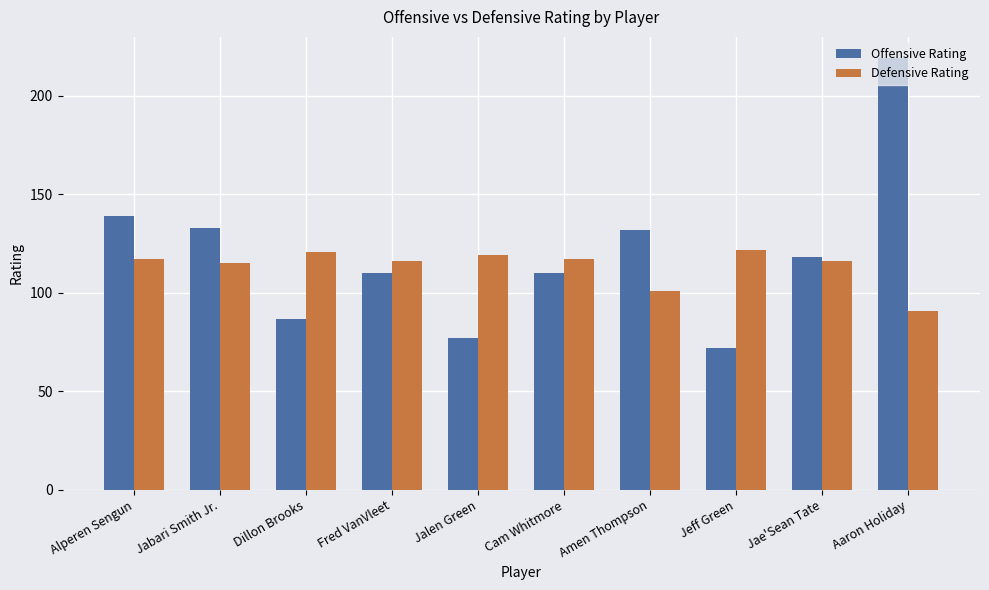

Is the value of Offensive Rating at Aaron Holiday greater than the value of Defensive Rating at Jabari Smith Jr.?

Yes